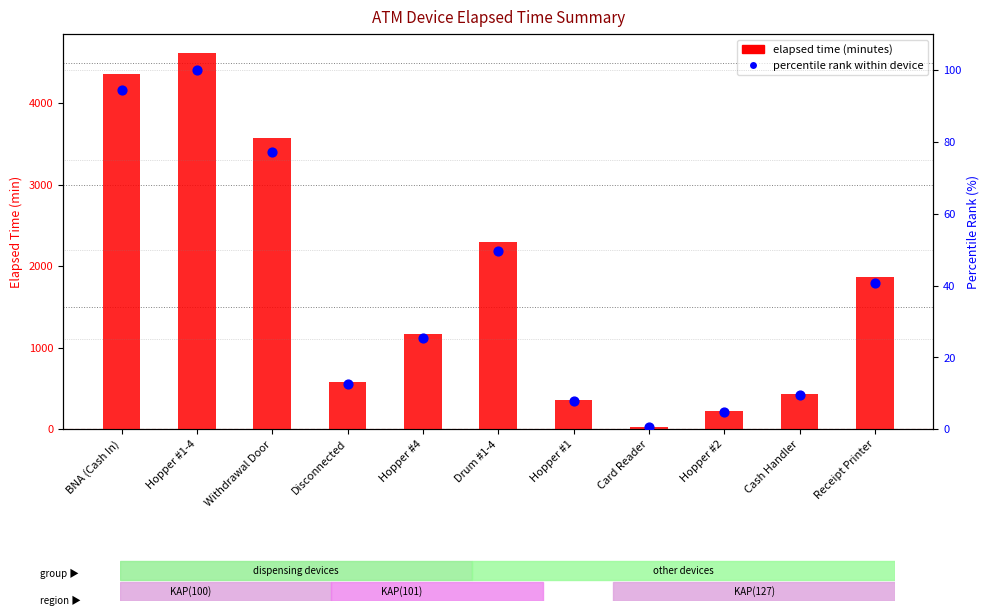

At which category is the sum across all series the highest?

Hopper #1-4